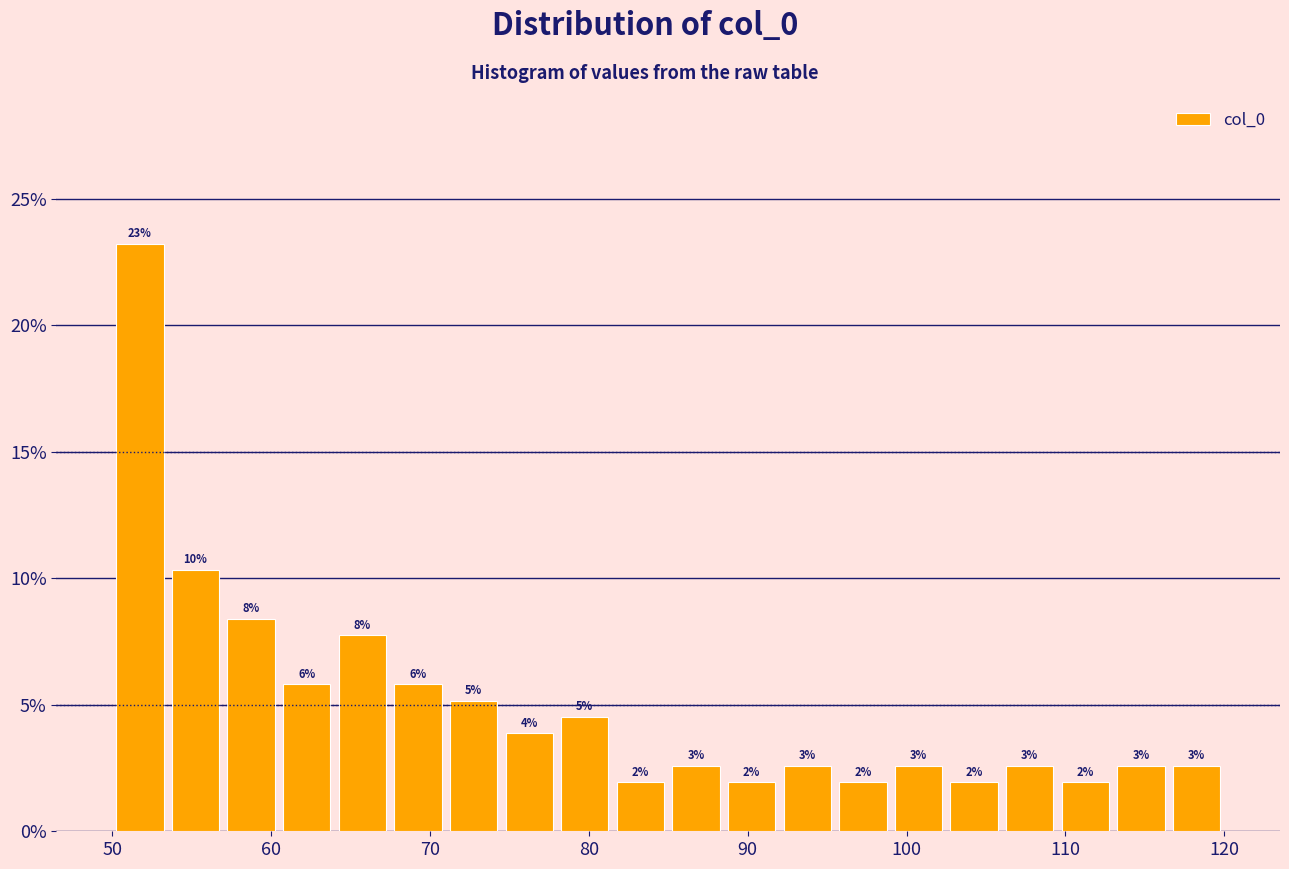

Read against the x-axis, roughly where is the centre of the tallest bar?

52